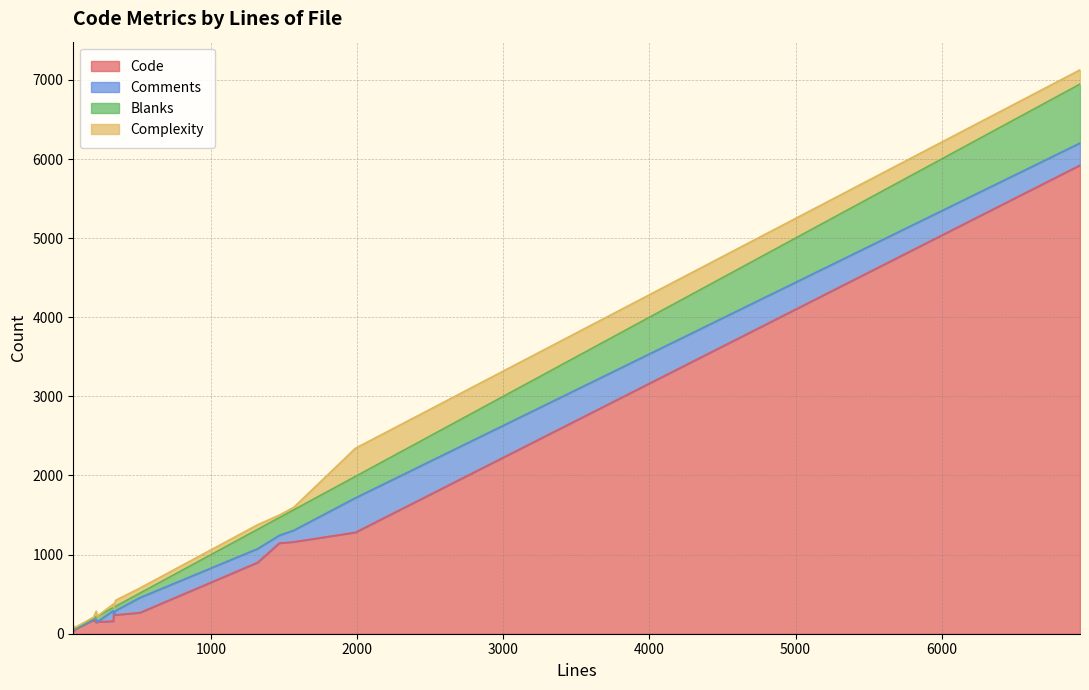

What is the difference between the second highest and second lowest values in the Blanks series?

261